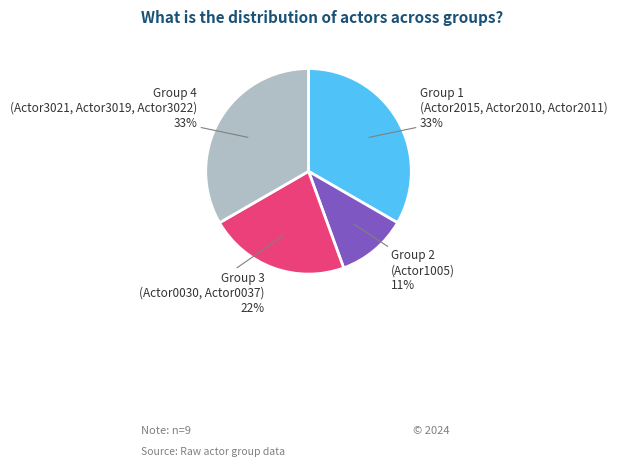

The Group 3 slice represents 33% of the pie. True or false?

False